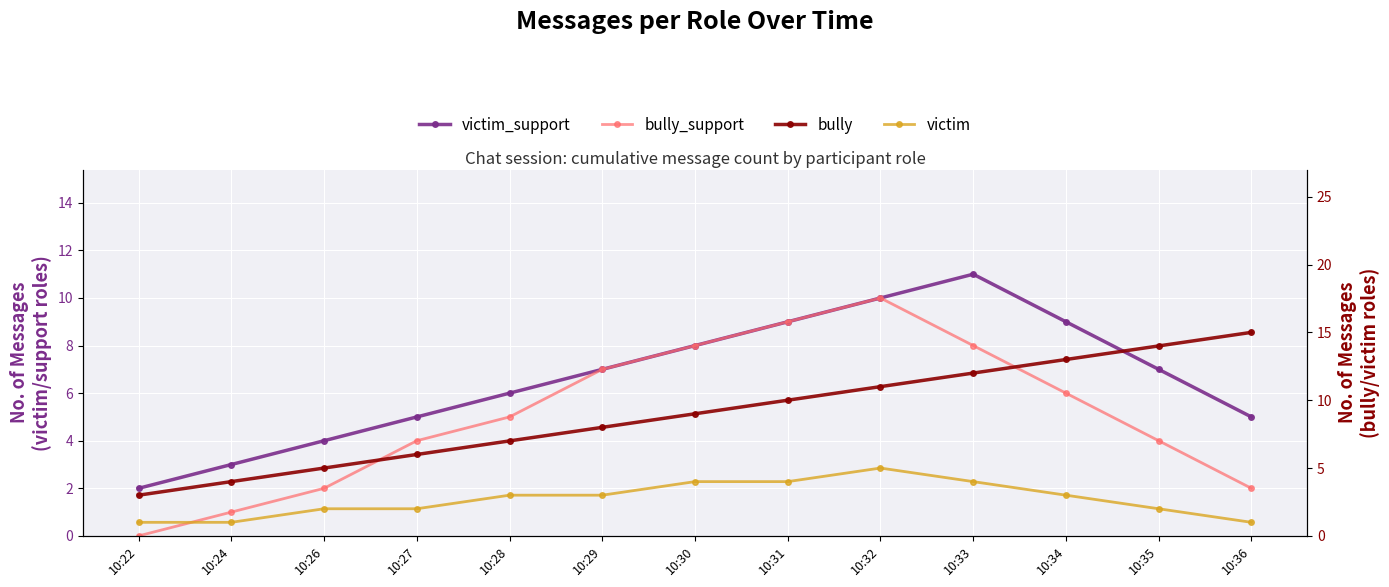

Count the victim values in the range 2 to 4.

9